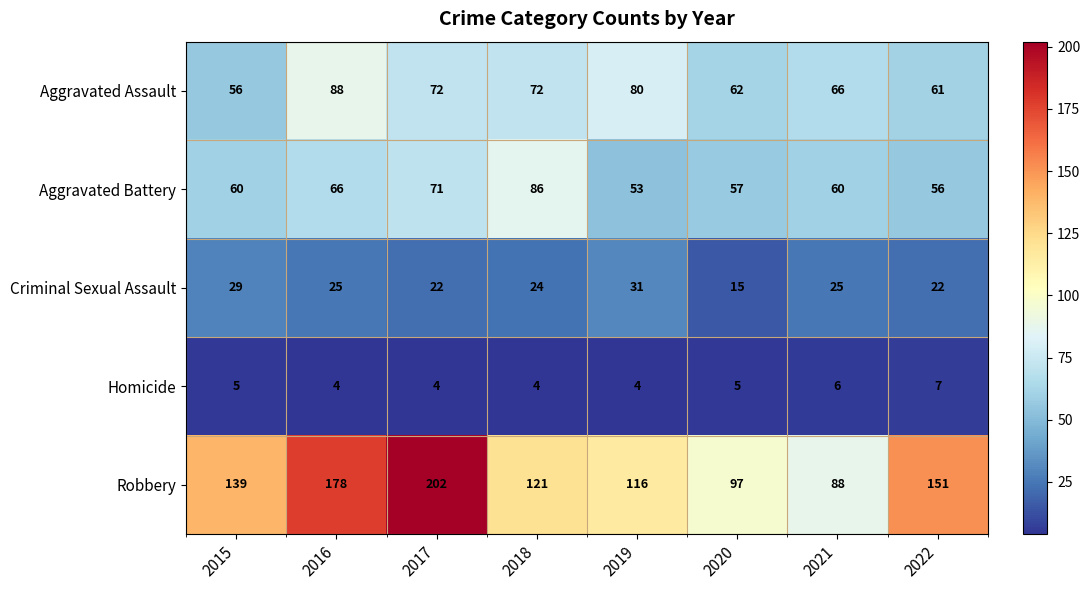

At 2019, list the series in order from smallest to largest.

Homicide, Criminal Sexual Assault, Aggravated Battery, Aggravated Assault, Robbery